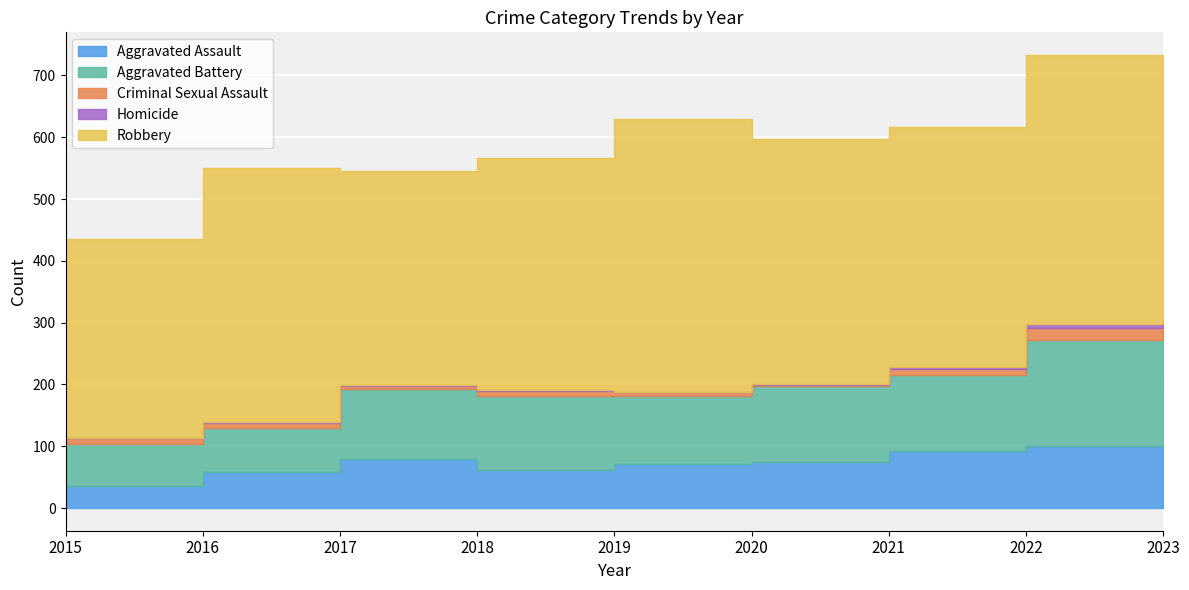

How many lines are shown in the chart?

5